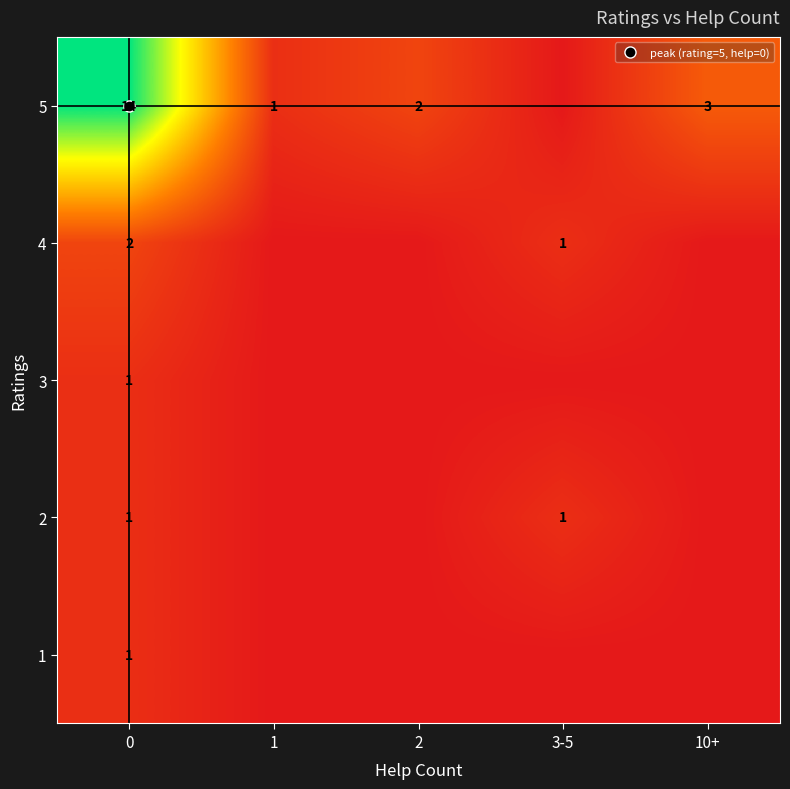

Which series changed the most between 1 and 3-5?

2